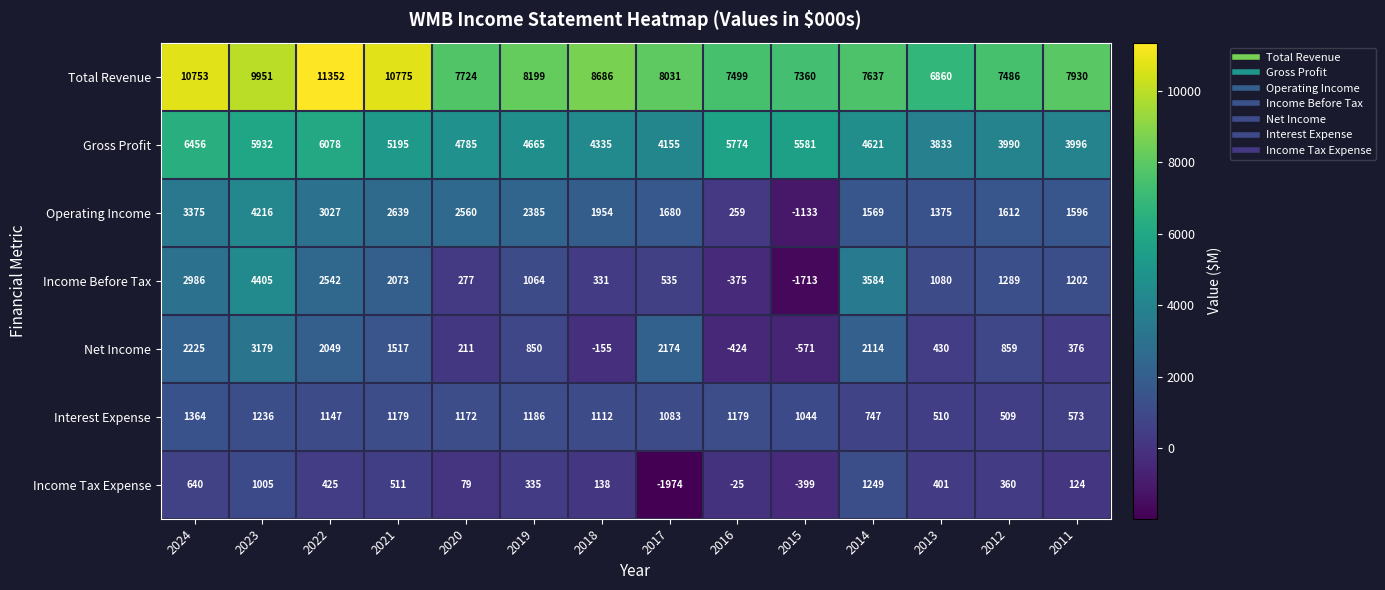

What is the total value across all series at 2021?

23889